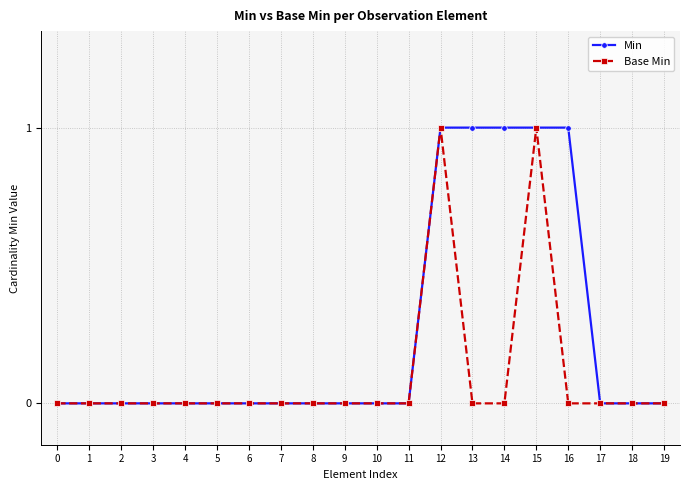

True or false: Base Min has a value of 0 at 18.

True